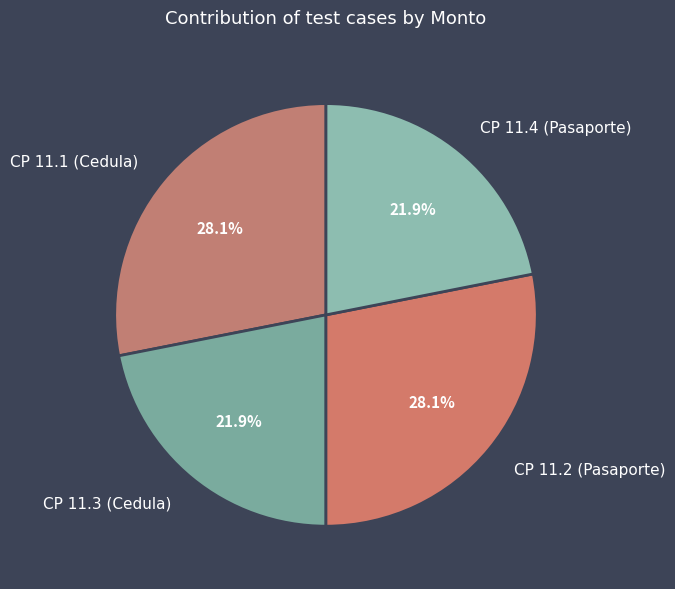

To the nearest percent, what is the average slice percentage?

25%